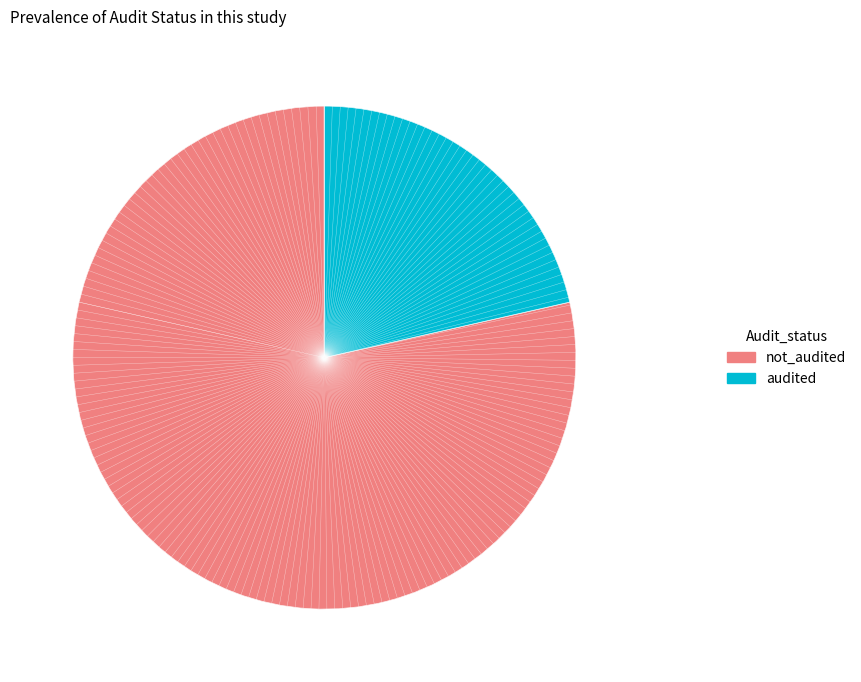

To the nearest percent, what is the combined percentage of not_audited and audited?

100%